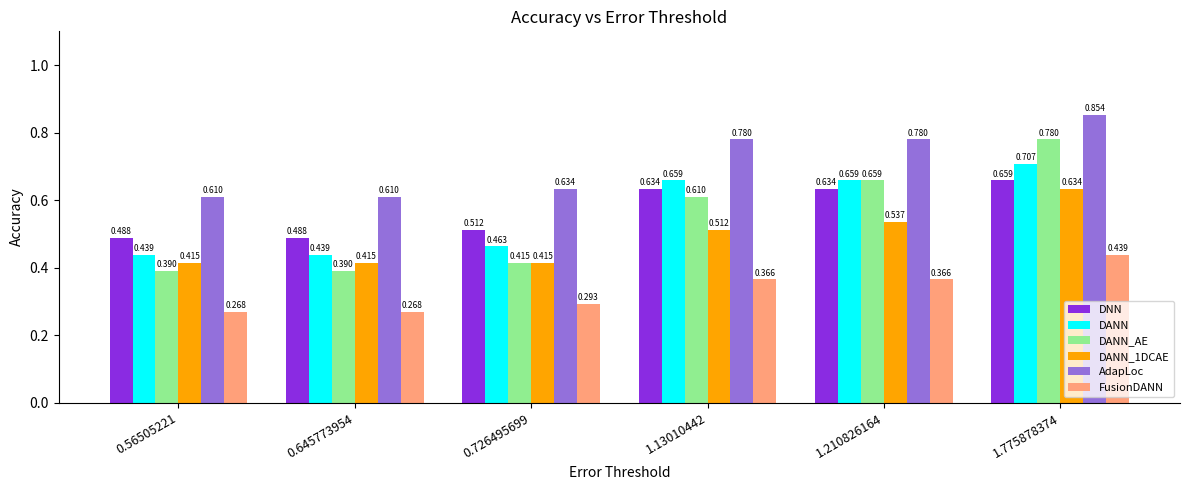

Which series has the widest spread of values?

DANN_AE